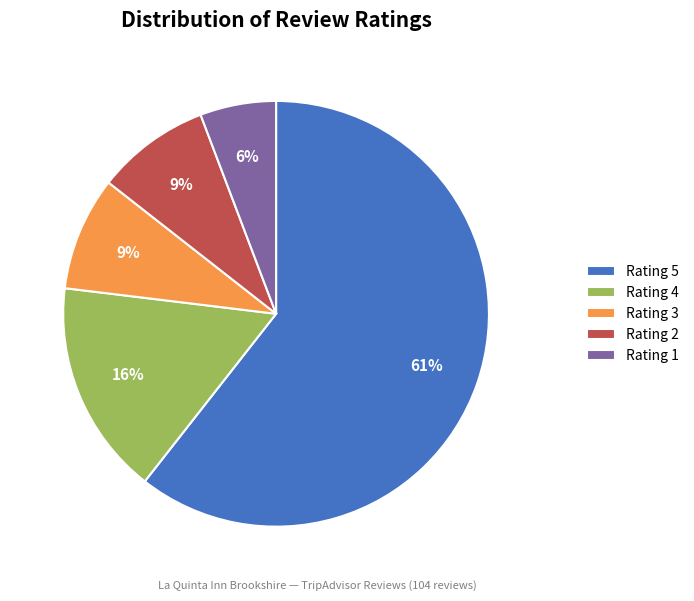

What percentage is the Rating 1 slice, to the nearest percent?

6%